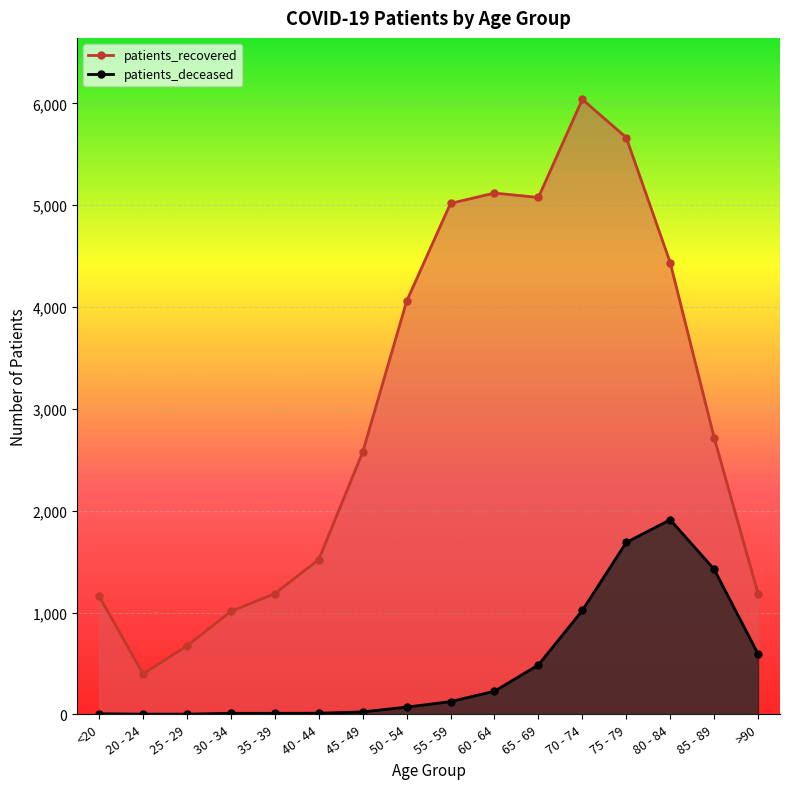

True or false: patients_deceased and patients_recovered intersect in this chart.

False